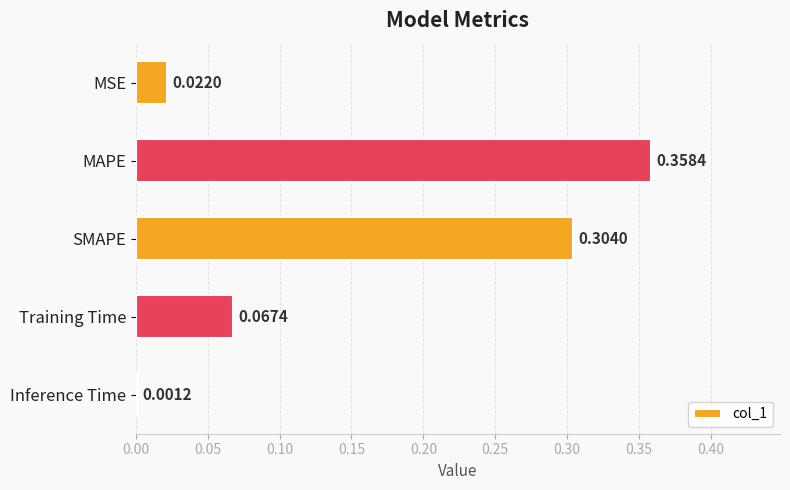

Which category has the highest value across all series?

MAPE